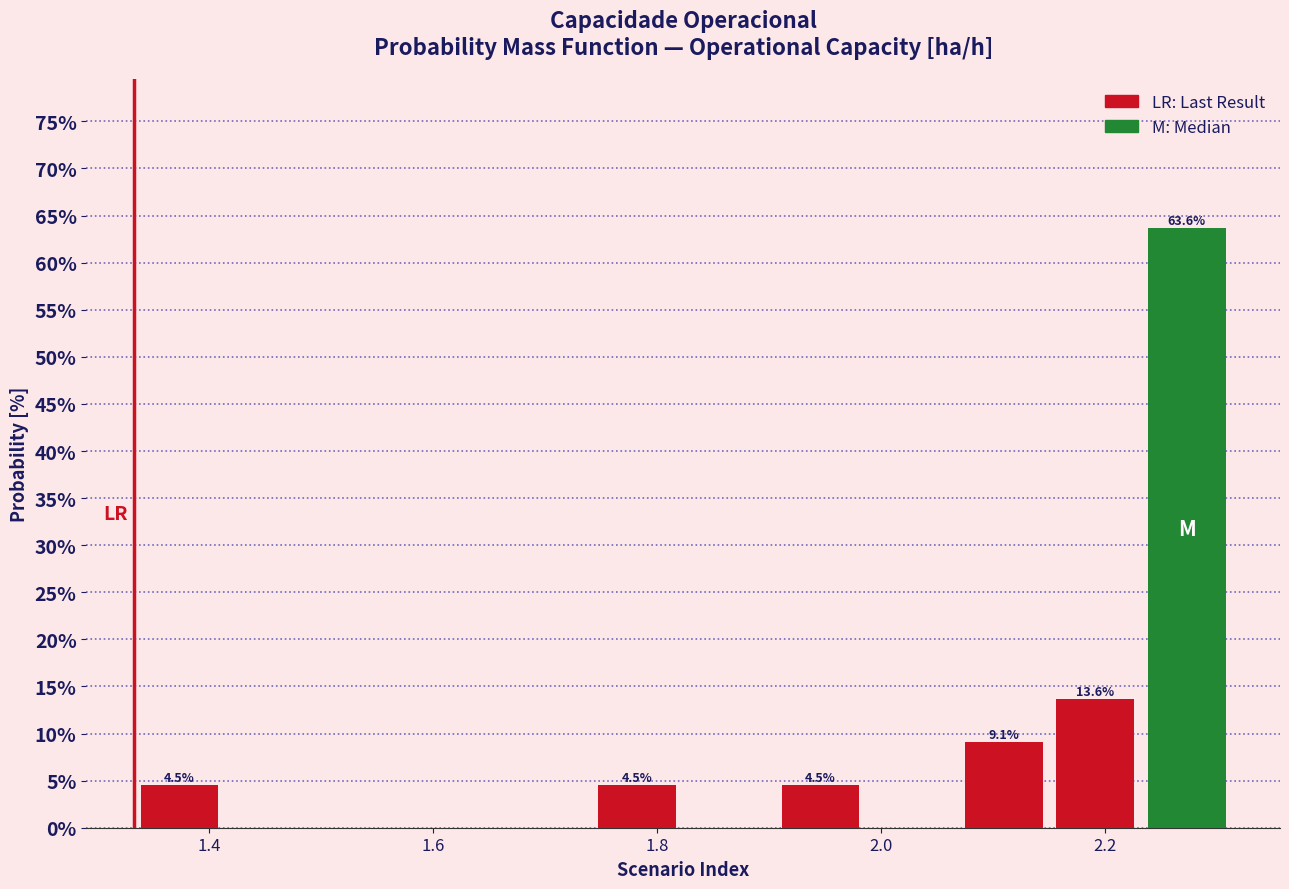

Over which range of the x-axis is the bar tallest?

2.24 to 2.32